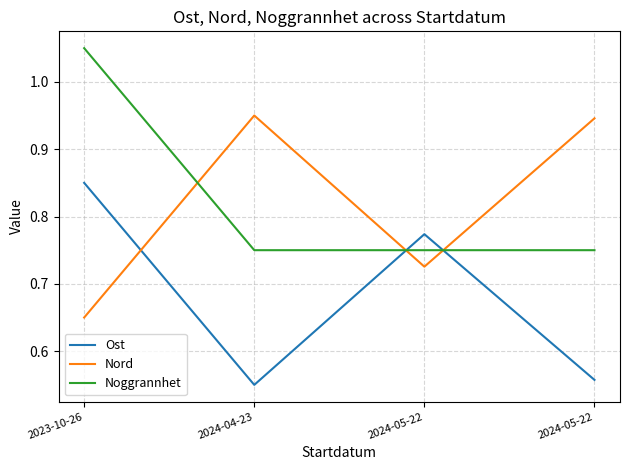

Which series has the largest total across all categories?

Noggrannhet